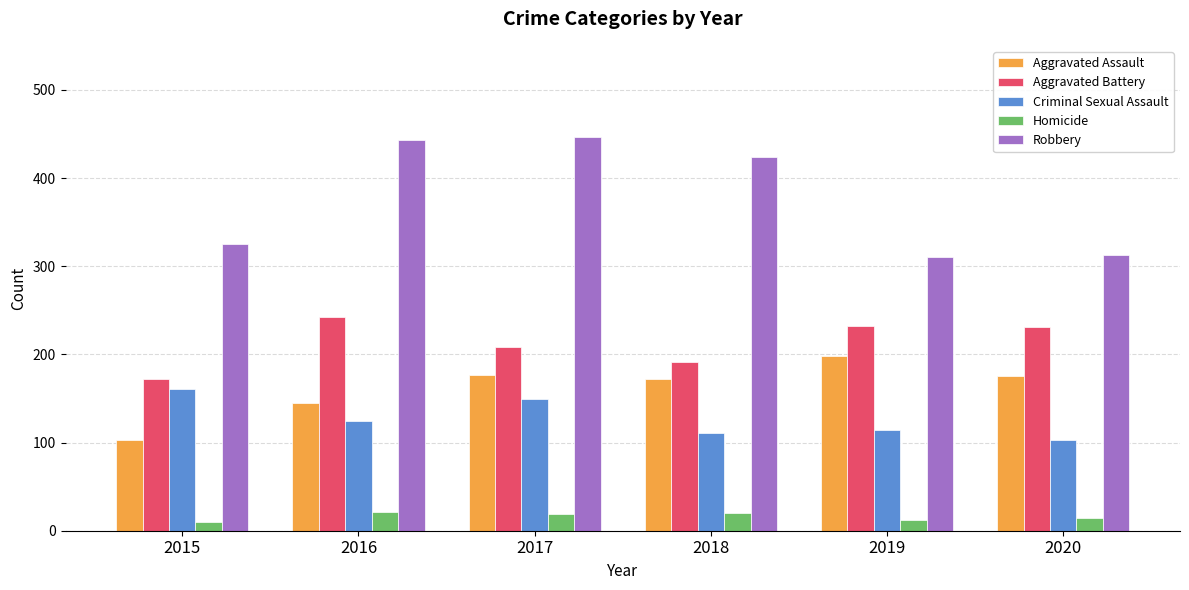

What is the difference between the Criminal Sexual Assault values at 2019 and 2015?

47